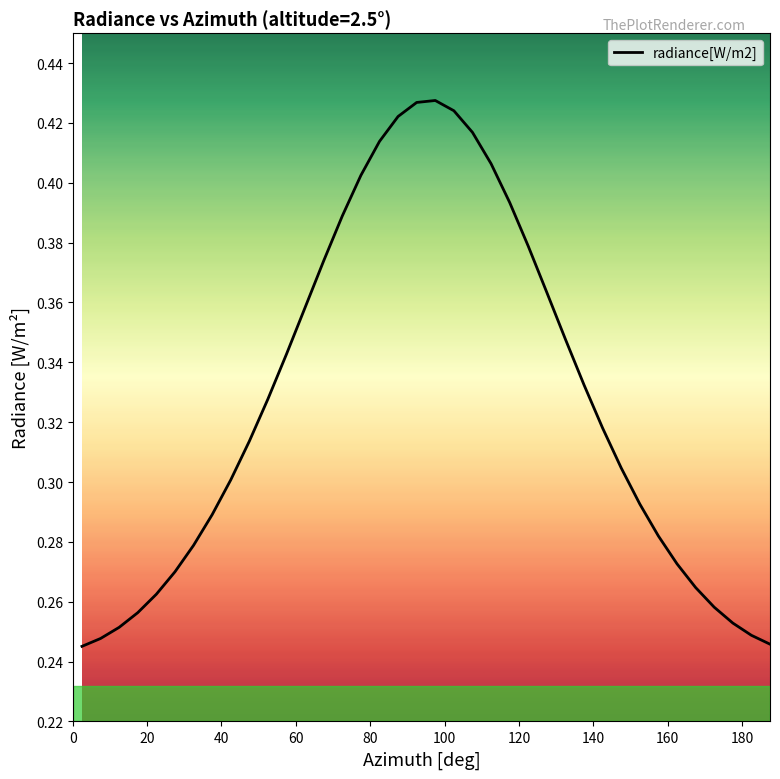

Does the chart display data point markers on the line(s)?

No